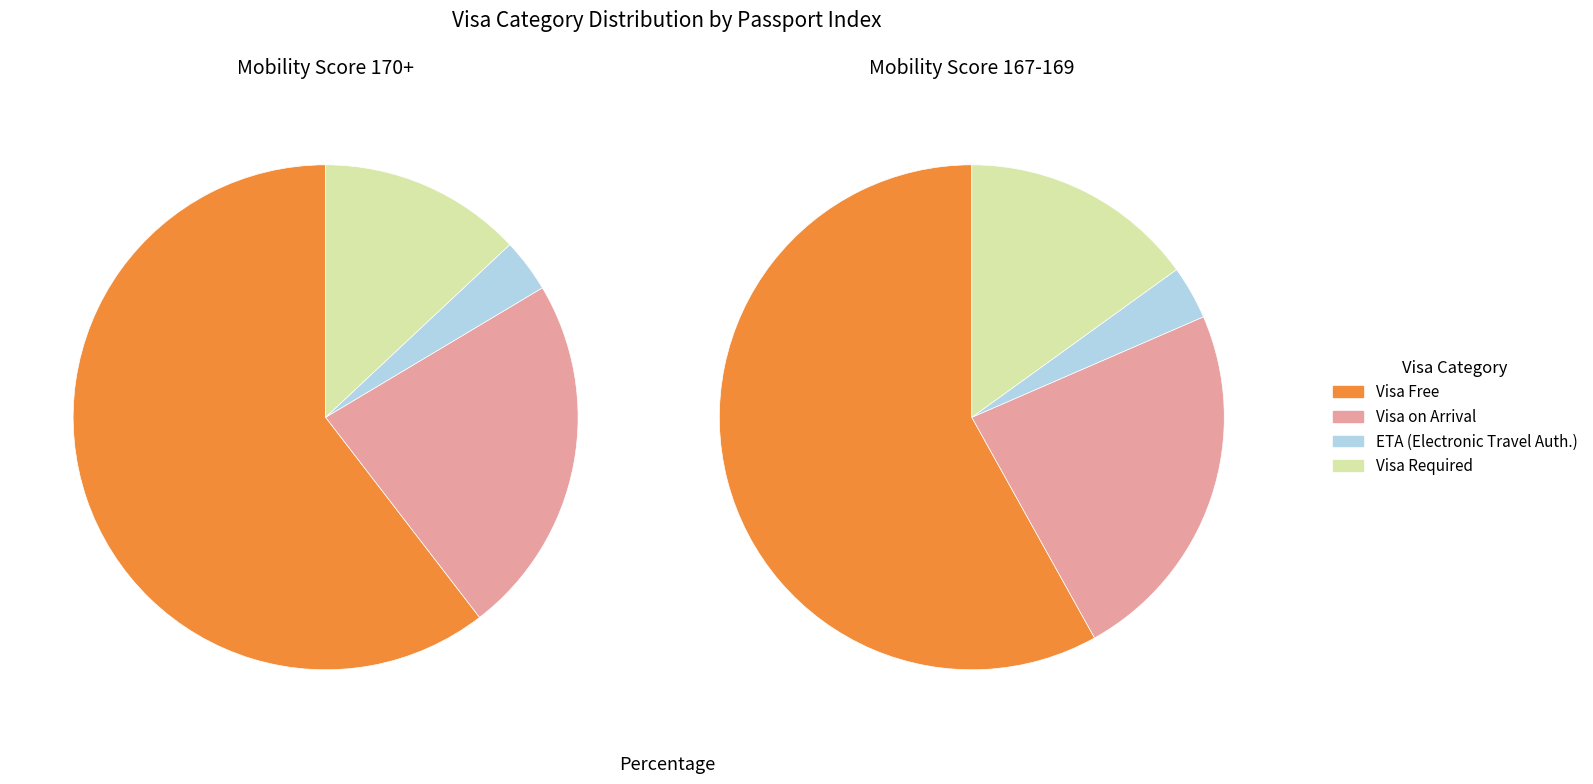

To the nearest percent, what is the difference between the 27 and 31 slice percentages?

1%